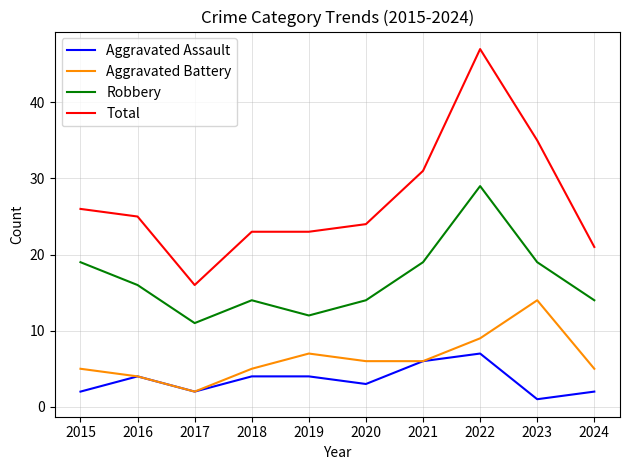

How many lines are shown in the chart?

4